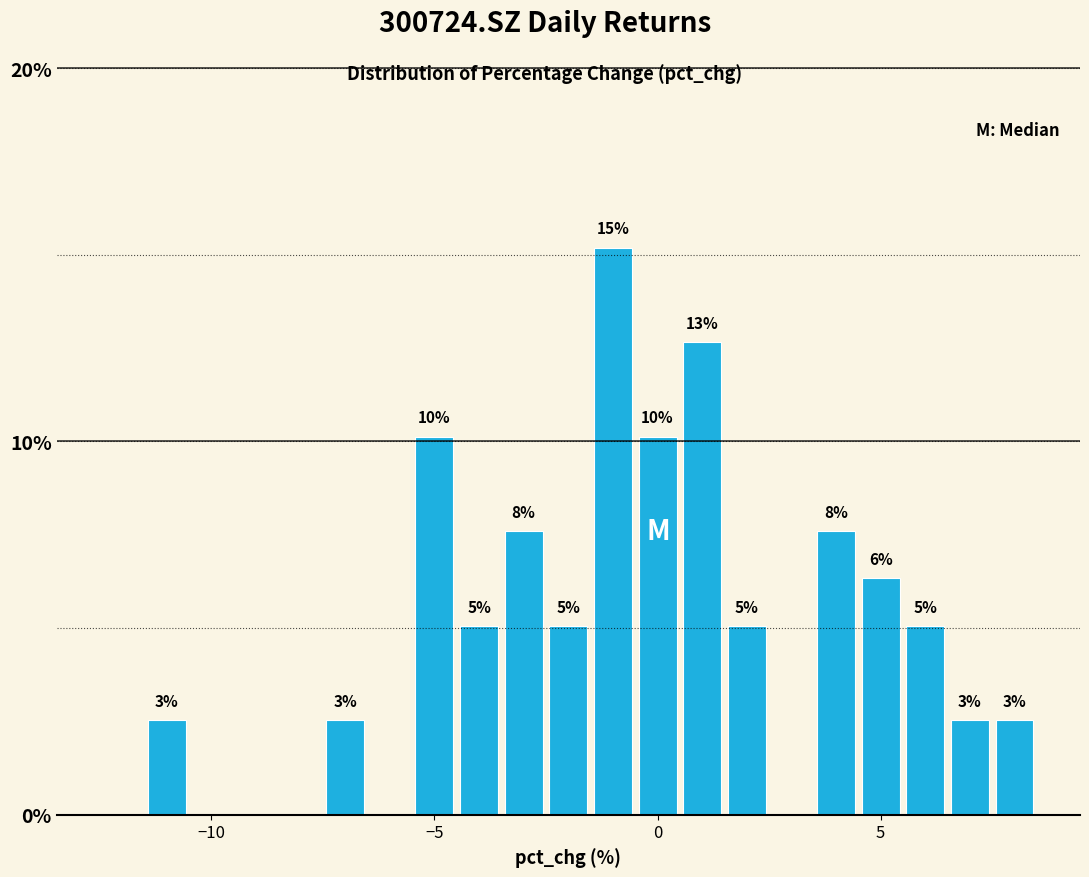

Read against the x-axis, roughly where is the centre of the tallest bar?

-1.0